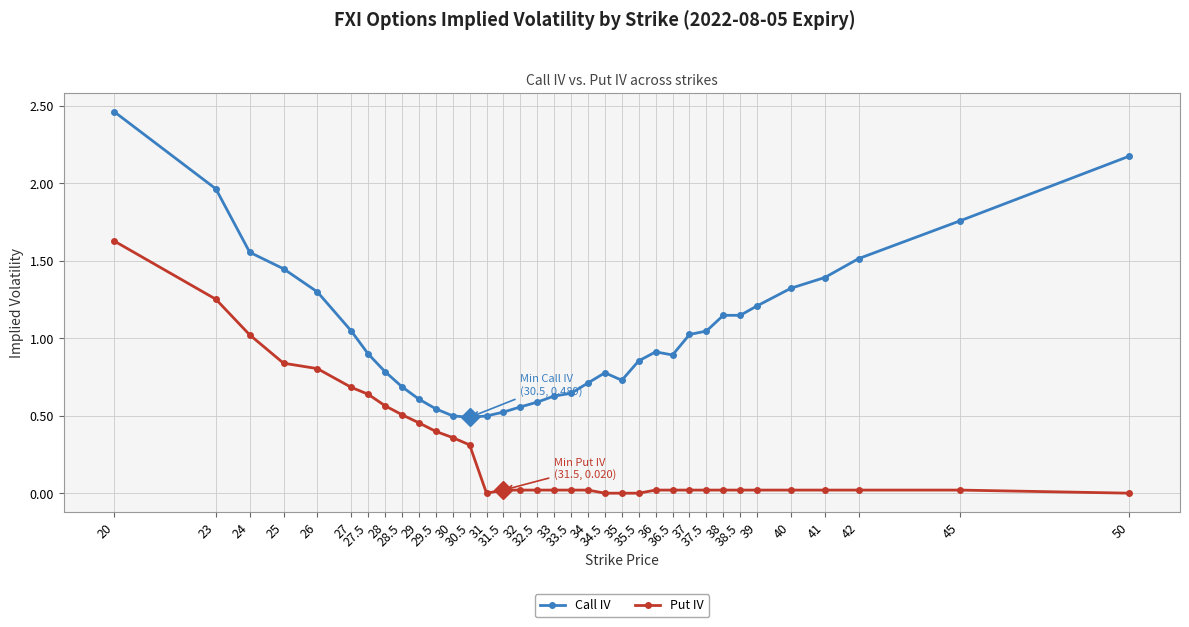

Which series has the largest range (max minus min)?

Call IV